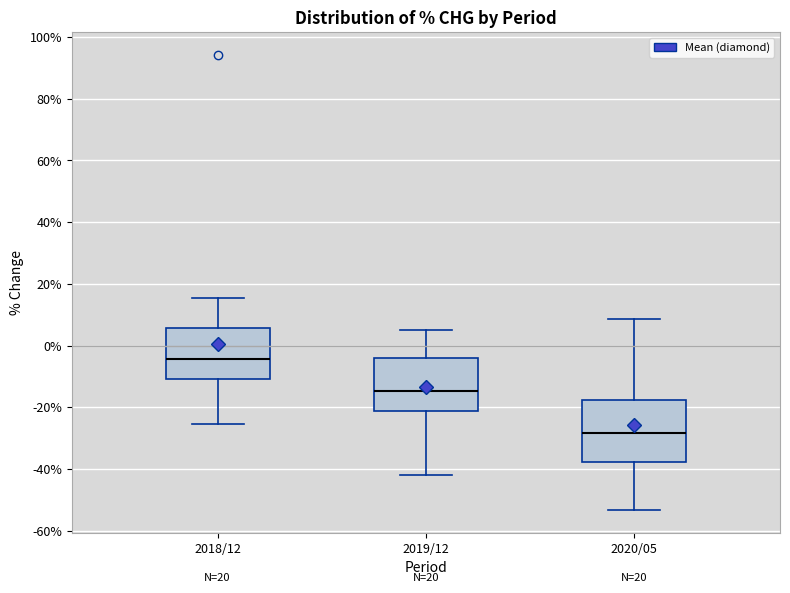

Where is the upper edge of the box for 2019/12 on the y-axis? The values are not printed on the chart, so give them approximately, as read against the axis.

-4